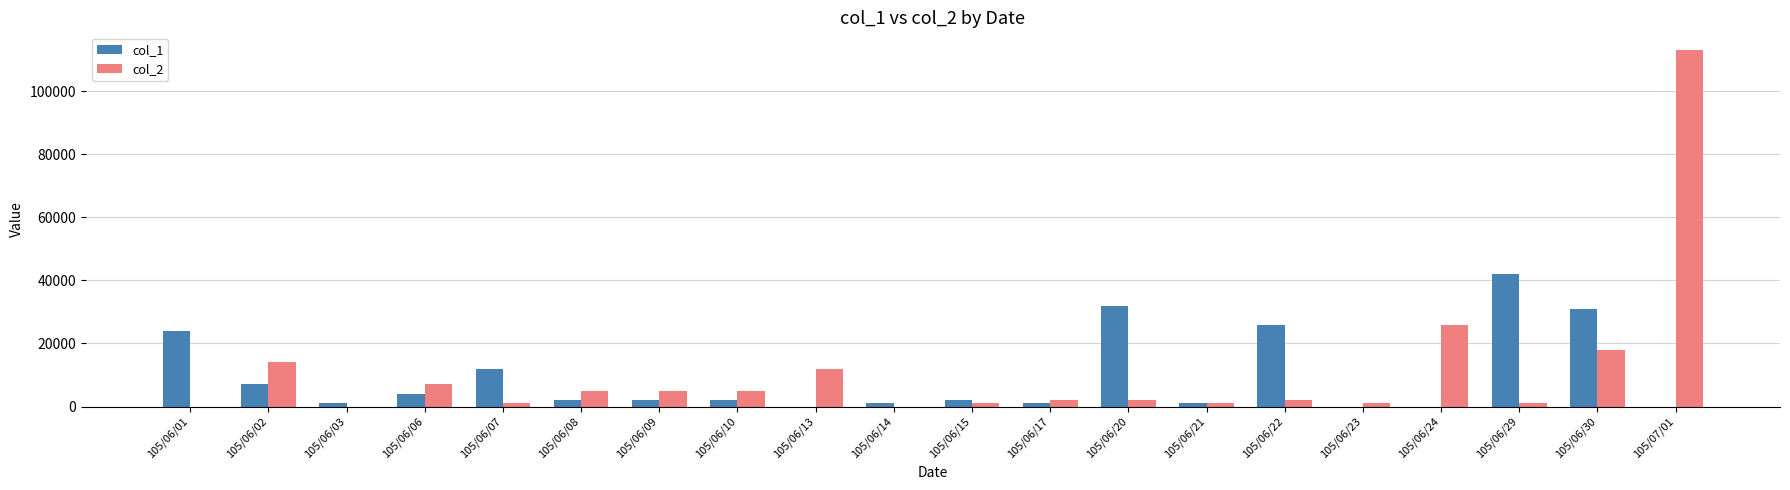

What is the highest value of the col_1 series?

42000